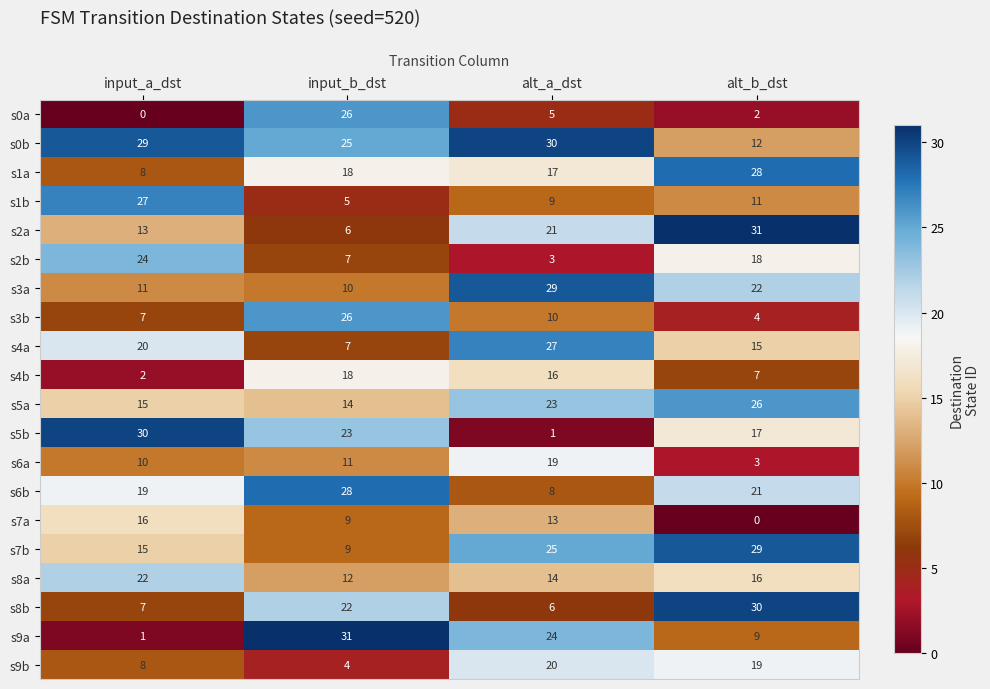

At how many categories does at least one series exceed 19?

4